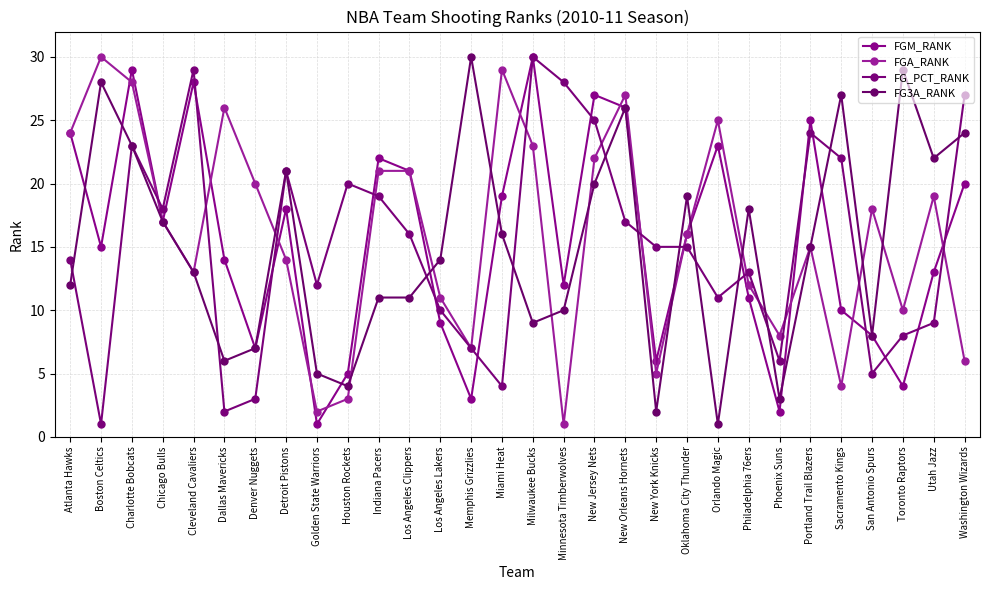

Which has a higher value, Toronto Raptors or Oklahoma City Thunder?

Oklahoma City Thunder